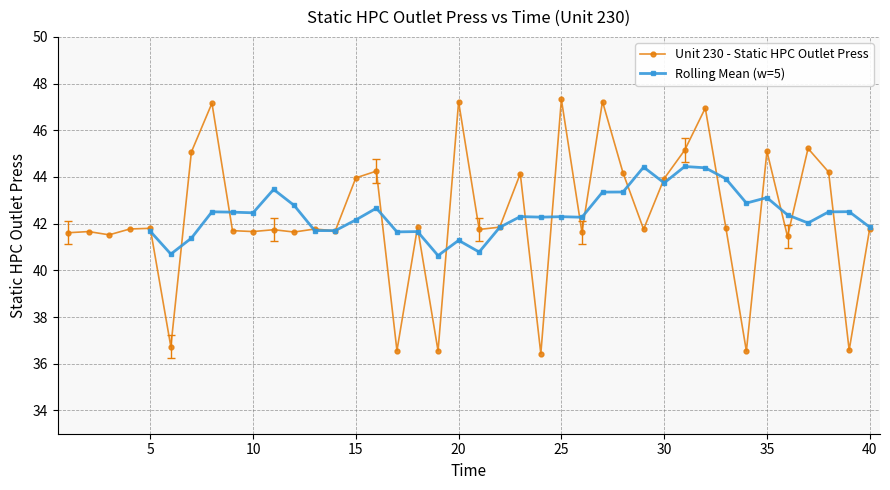

What is the sum of the values at 22 and 15?

85.8